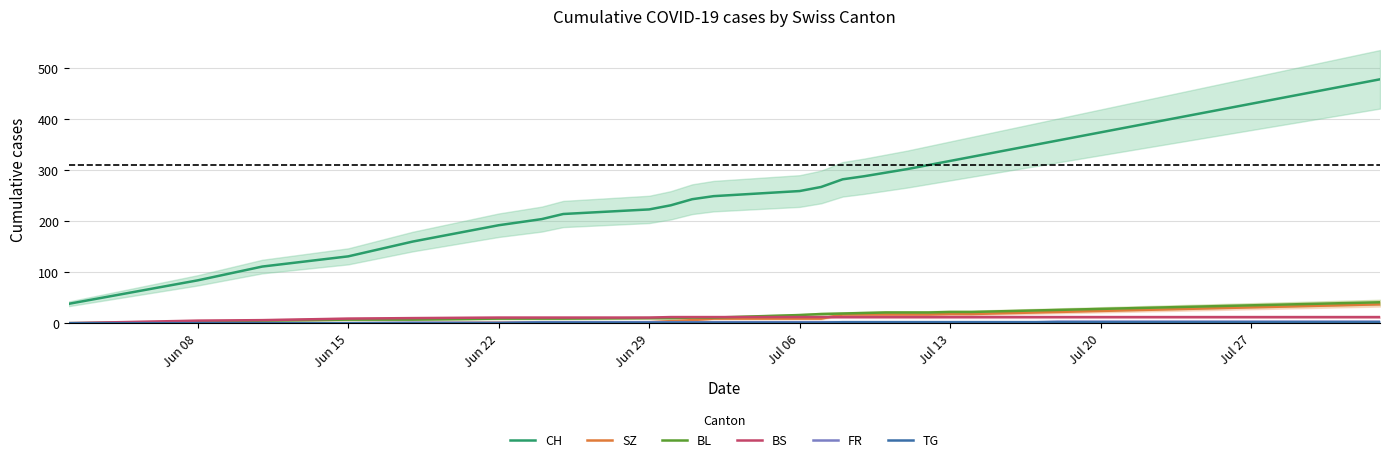

True or false: BL and SZ cross at least once.

False